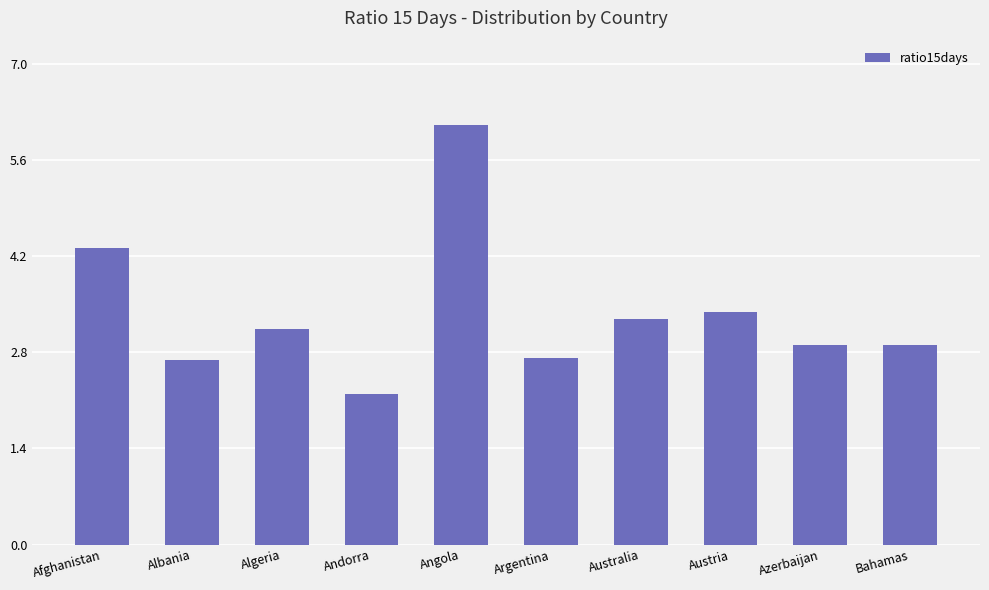

The chart shows a value of 3.3 at Australia. True or false?

True